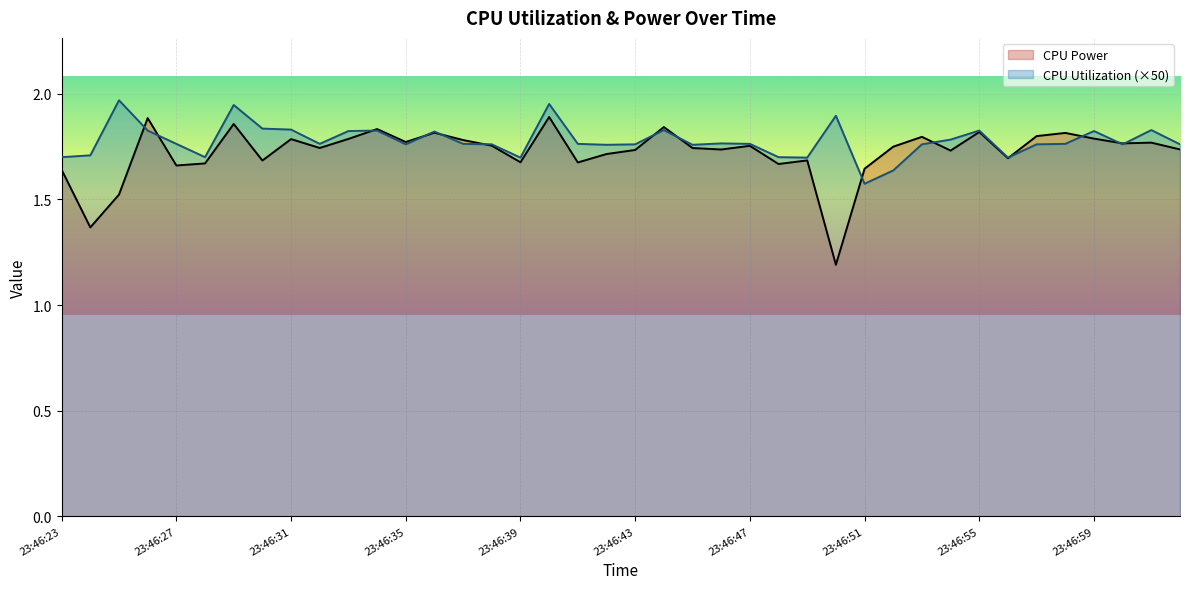

Reading left to right, list all the values displayed in this chart.

CPU Power: 23:46:23=1.6	23:46:24=1.4	23:46:25=1.5	23:46:26=1.9	23:46:27=1.7	23:46:28=1.7	23:46:29=1.9	23:46:30=1.7	23:46:31=1.8	23:46:32=1.7	23:46:33=1.8	23:46:34=1.8	23:46:35=1.8	23:46:36=1.8	23:46:37=1.8	23:46:38=1.8	23:46:39=1.7	23:46:40=1.9	23:46:41=1.7	23:46:42=1.7	23:46:43=1.7	23:46:44=1.8	23:46:45=1.7	23:46:46=1.7	23:46:47=1.8	23:46:48=1.7	23:46:49=1.7	23:46:50=1.2	23:46:51=1.6	23:46:52=1.7	23:46:53=1.8	23:46:54=1.7	23:46:55=1.8	23:46:56=1.7	23:46:57=1.8	23:46:58=1.8	23:46:59=1.8	23:47:00=1.8	23:47:01=1.8	23:47:02=1.7
CPU Utilization: 23:46:23=1.7	23:46:24=1.7	23:46:25=2.0	23:46:26=1.8	23:46:27=1.8	23:46:28=1.7	23:46:29=1.9	23:46:30=1.8	23:46:31=1.8	23:46:32=1.8	23:46:33=1.8	23:46:34=1.8	23:46:35=1.8	23:46:36=1.8	23:46:37=1.8	23:46:38=1.8	23:46:39=1.7	23:46:40=2.0	23:46:41=1.8	23:46:42=1.8	23:46:43=1.8	23:46:44=1.8	23:46:45=1.8	23:46:46=1.8	23:46:47=1.8	23:46:48=1.7	23:46:49=1.7	23:46:50=1.9	23:46:51=1.6	23:46:52=1.6	23:46:53=1.8	23:46:54=1.8	23:46:55=1.8	23:46:56=1.7	23:46:57=1.8	23:46:58=1.8	23:46:59=1.8	23:47:00=1.8	23:47:01=1.8	23:47:02=1.8